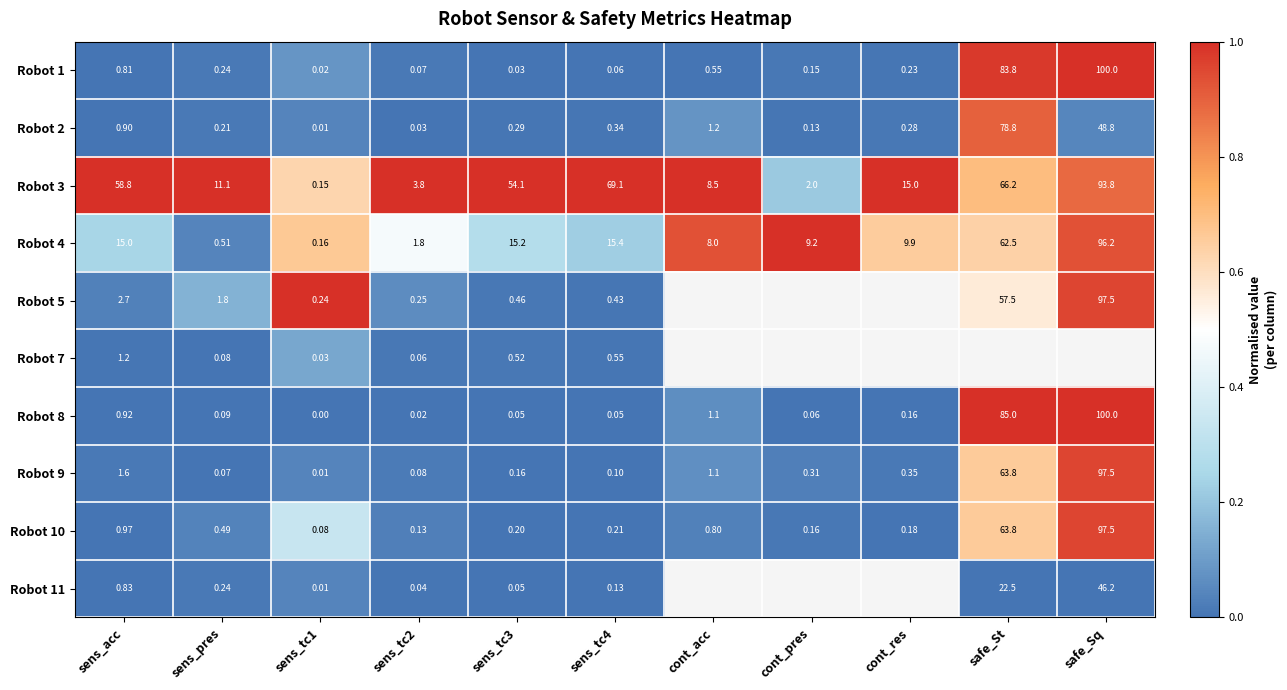

At how many categories does at least one series exceed 0?

11